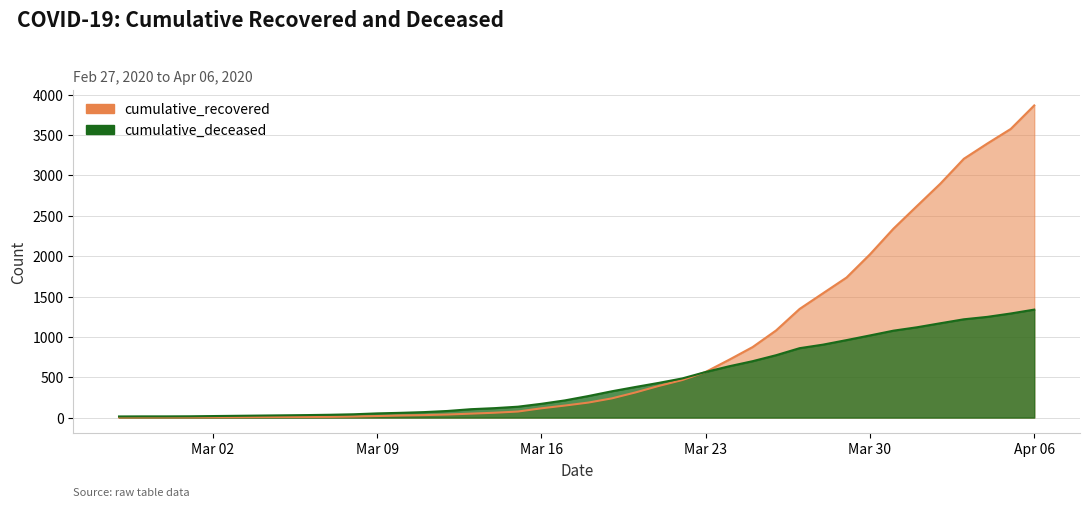

What is the difference between the maximum and second lowest values in the cumulative_deceased series?

1323